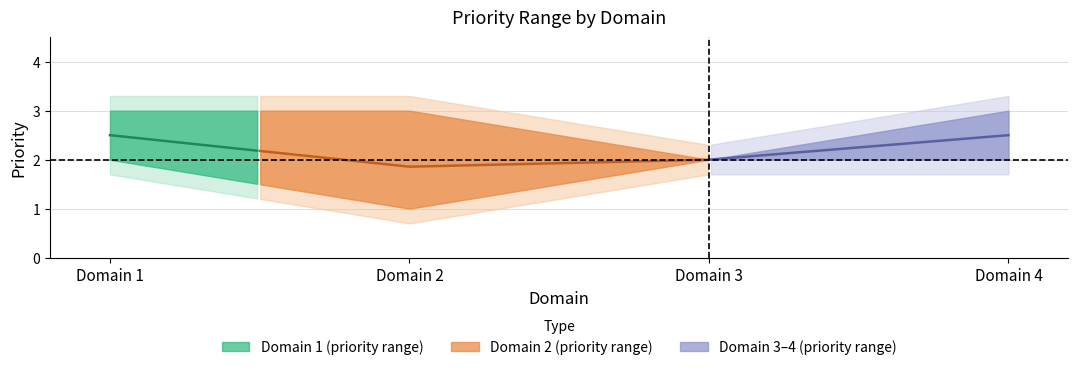

What is the total value across all series at 4?

7.5